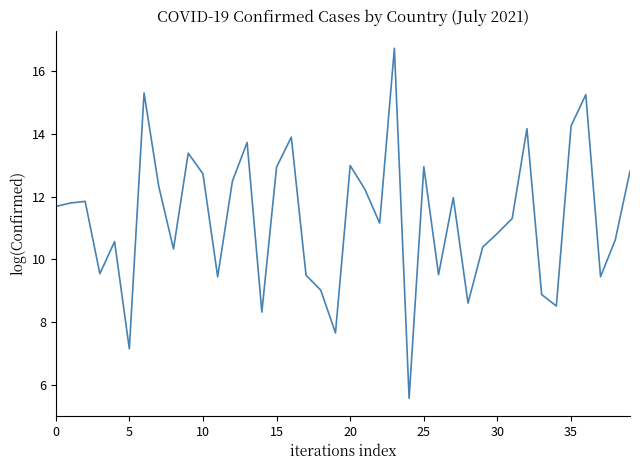

What is the minimum value shown in the chart?

5.6